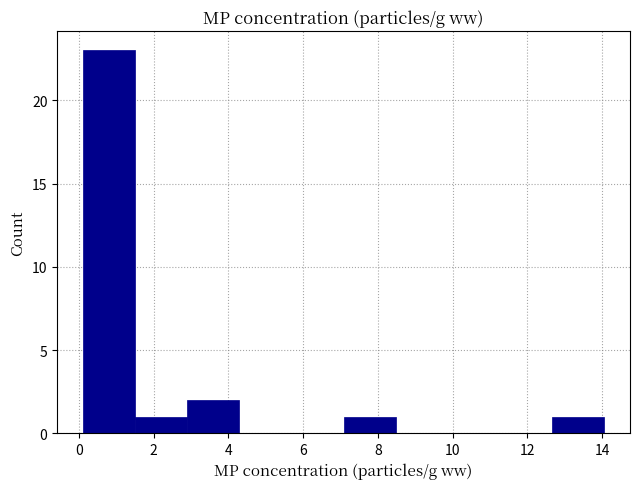

Reading left to right, list every bar in this chart as the range it spans on the x-axis followed by its height. Neither the bar edges nor the heights are printed on the chart, so give them approximately, as read against the axes.

0.2 to 1.6: 23
1.6 to 3.0: 1
3.0 to 4.2: 2
4.2 to 5.6: 0
5.6 to 7.0: 0
7.0 to 8.4: 1
8.4 to 9.8: 0
9.8 to 11.2: 0
11.2 to 12.6: 0
12.6 to 14.0: 1